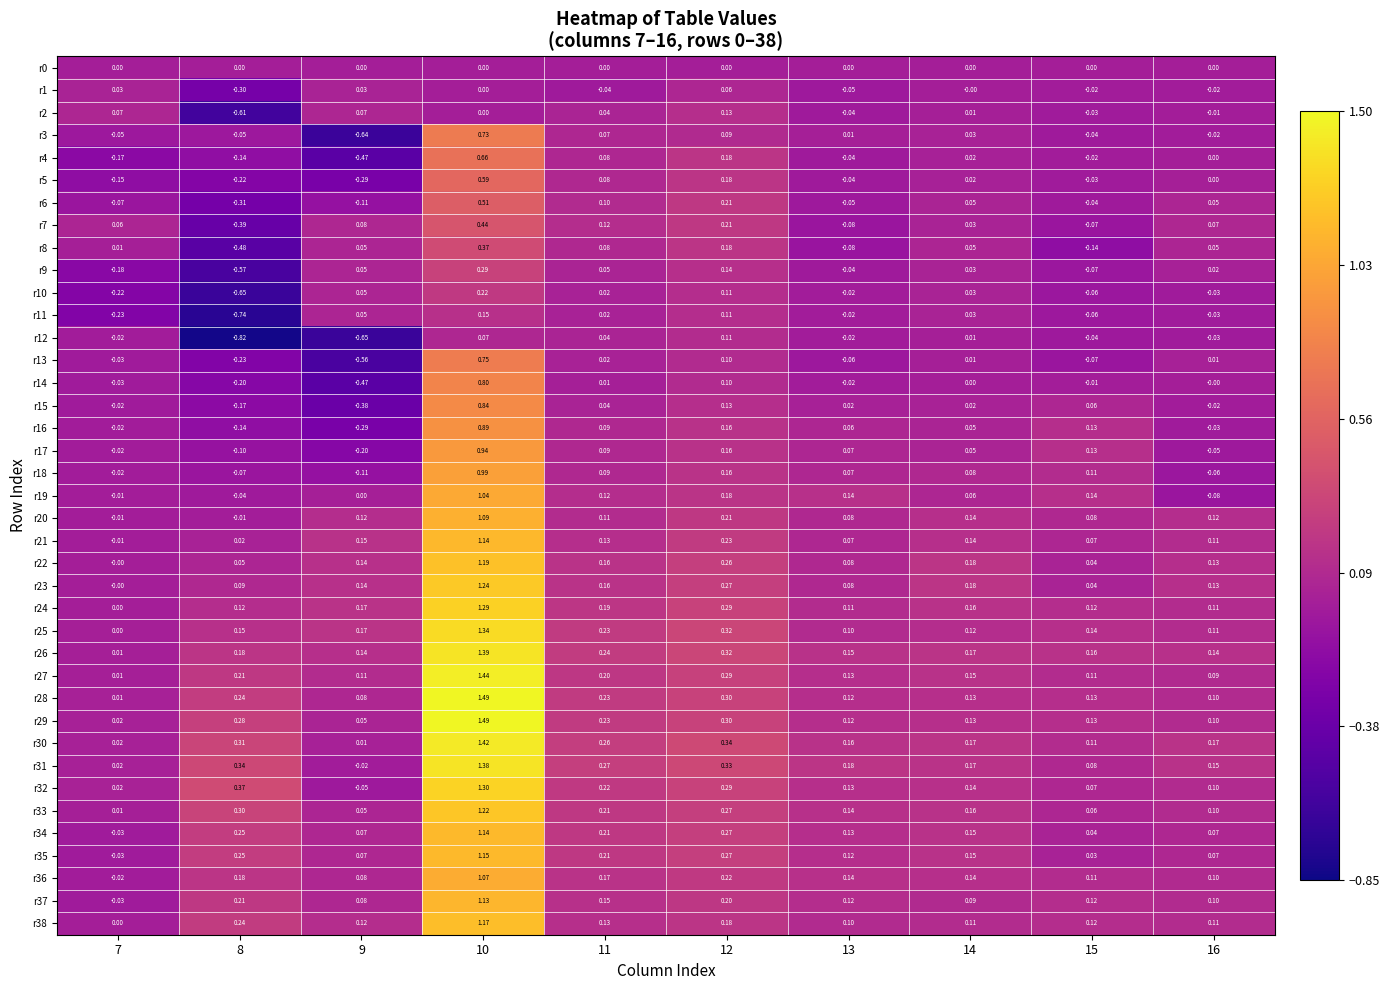

Is the value of r0 at 9 greater than the value of r9 at 10?

No